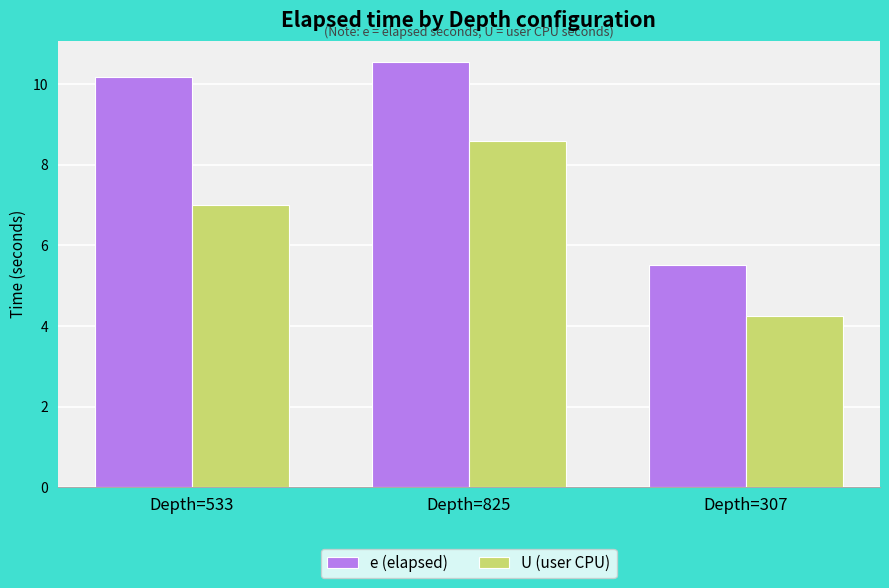

List the series in order of their overall mean, lowest first.

U (user CPU), e (elapsed)